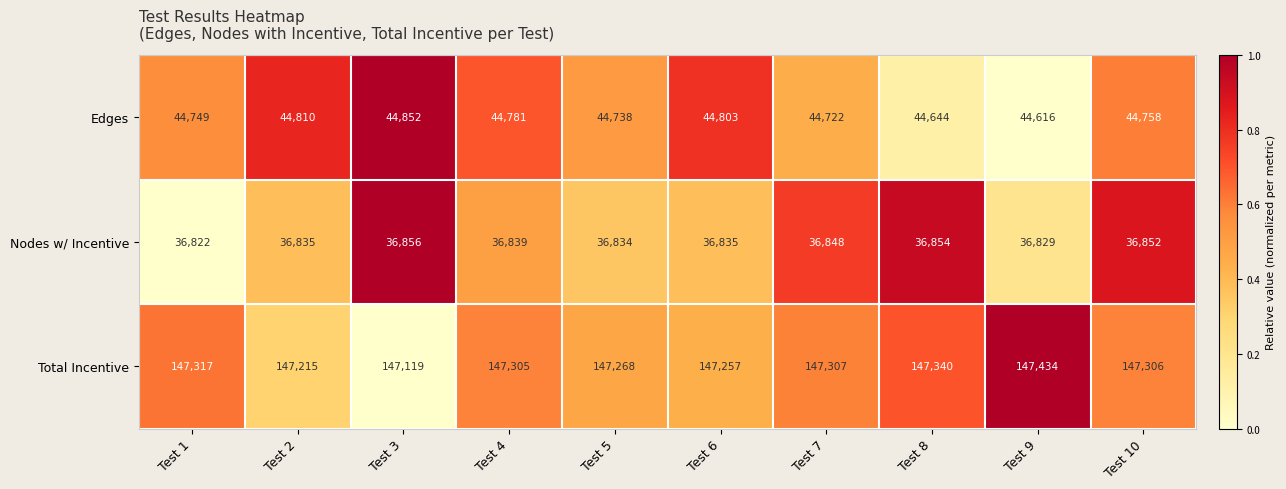

How many values in the Edges series are below 44758?

5